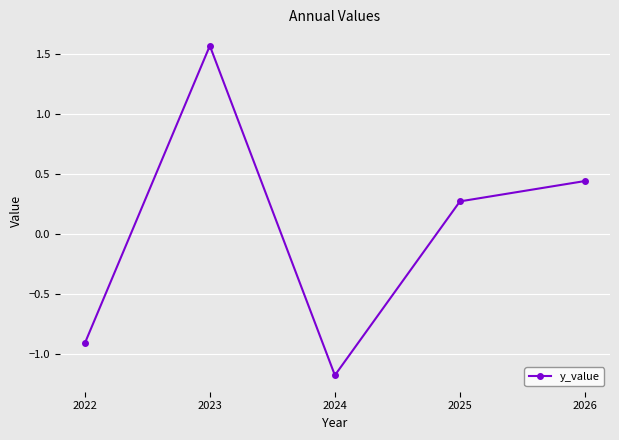

How many points are higher than both their immediate neighbors (excluding endpoints)?

1